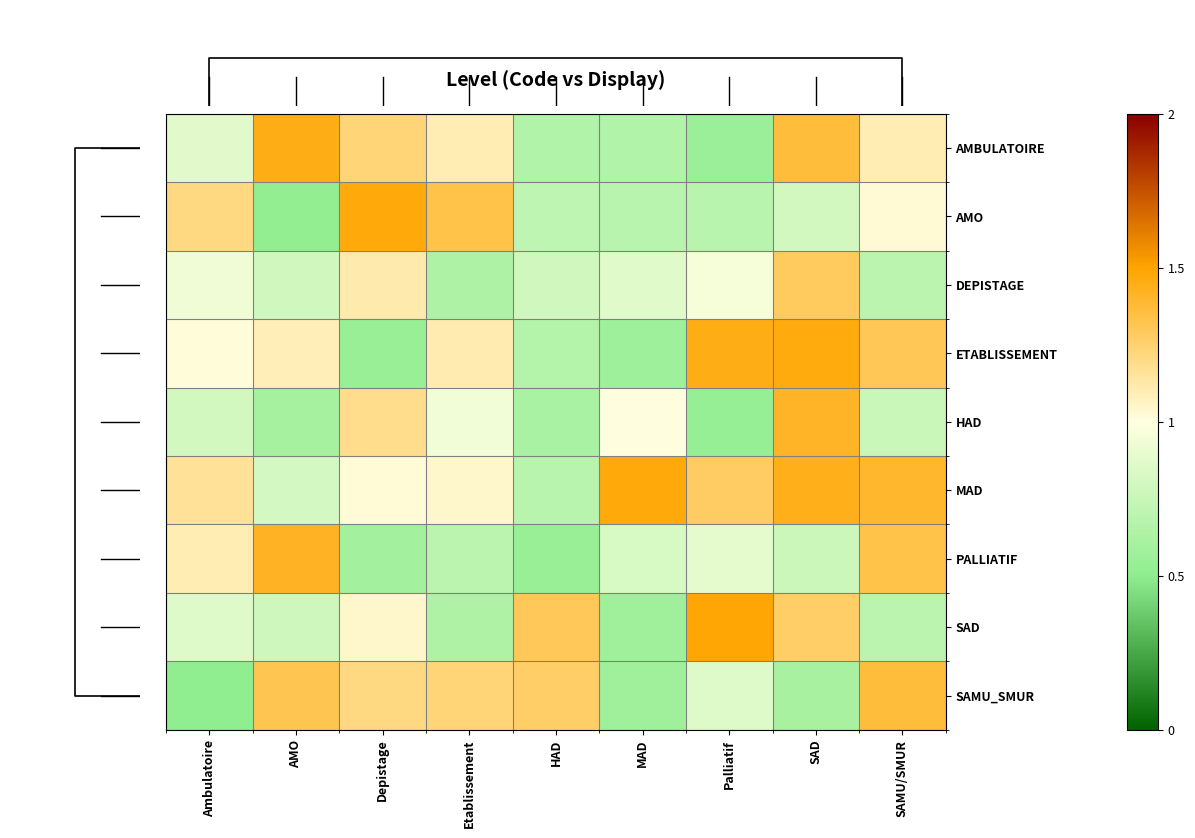

Which series changed the most between Depistage and SAMU/SMUR?

ETABLISSEMENT